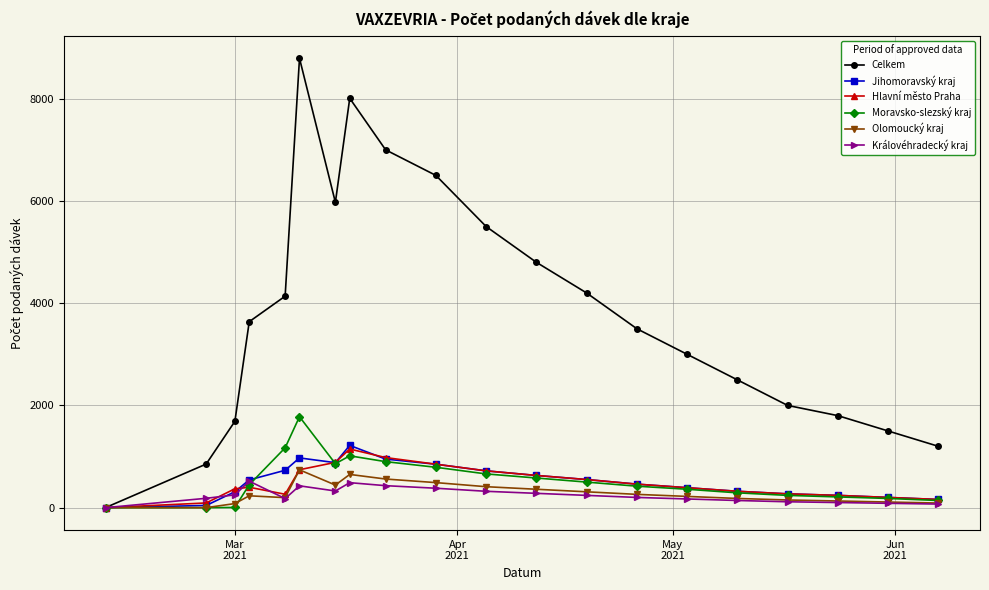

Which series has the largest total across all categories?

Celkem